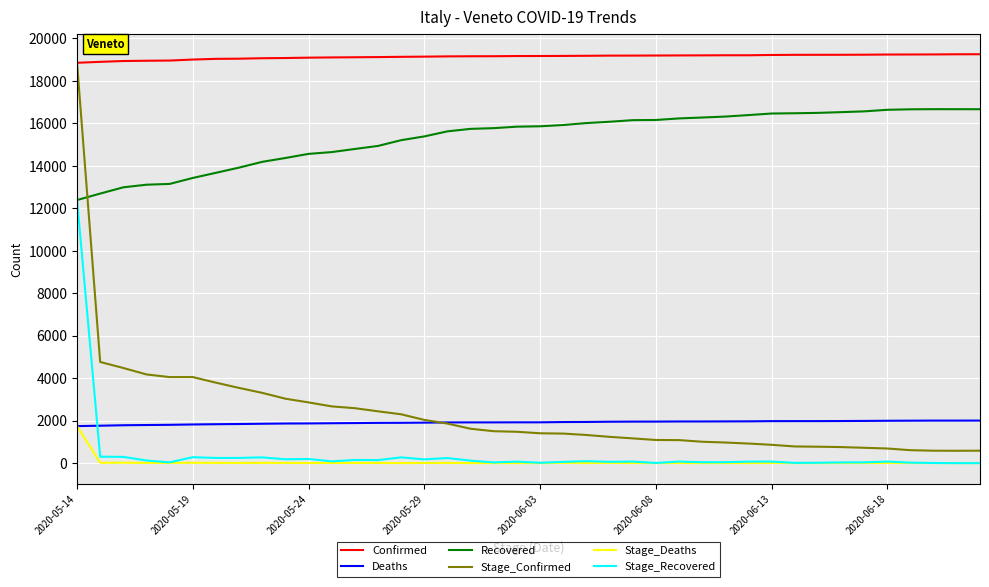

True or false: Stage_Recovered and Stage_Confirmed cross at least once.

False